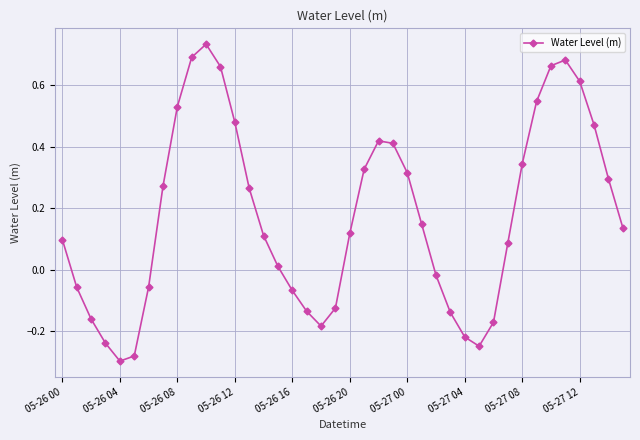

How many points are higher than both their immediate neighbors (excluding endpoints)?

3